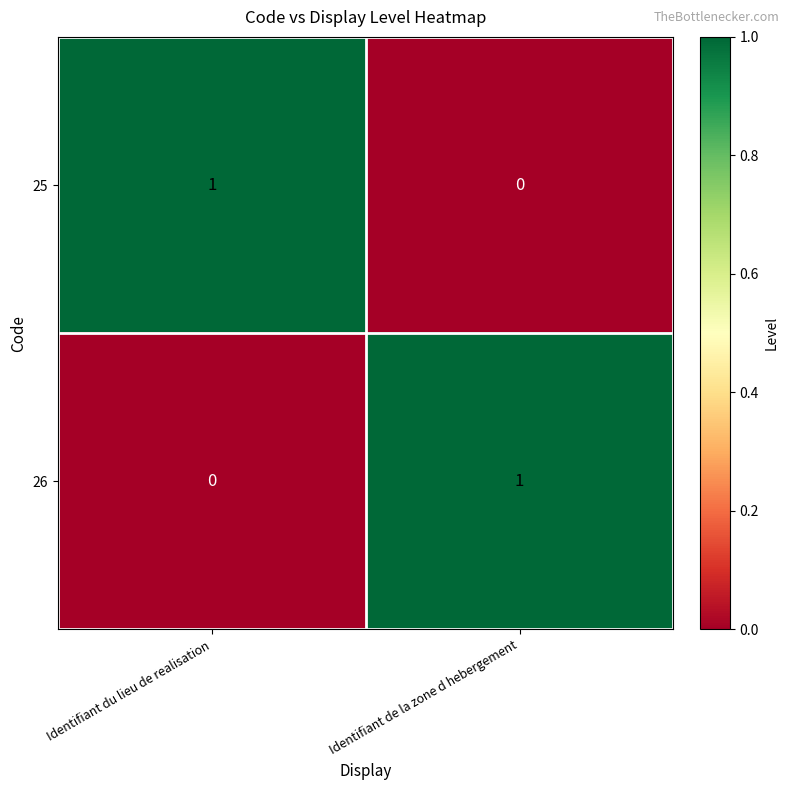

Rank the categories by 26 value from lowest to highest.

Identifiant du lieu de realisation, Identifiant de la zone d hebergement